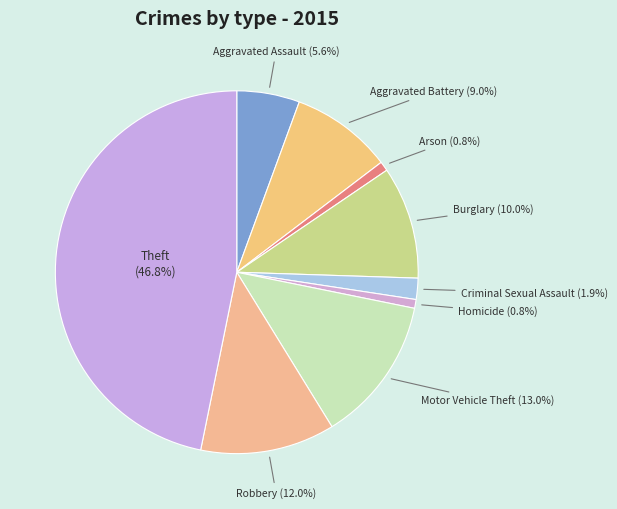

Does any single category account for the majority?

No